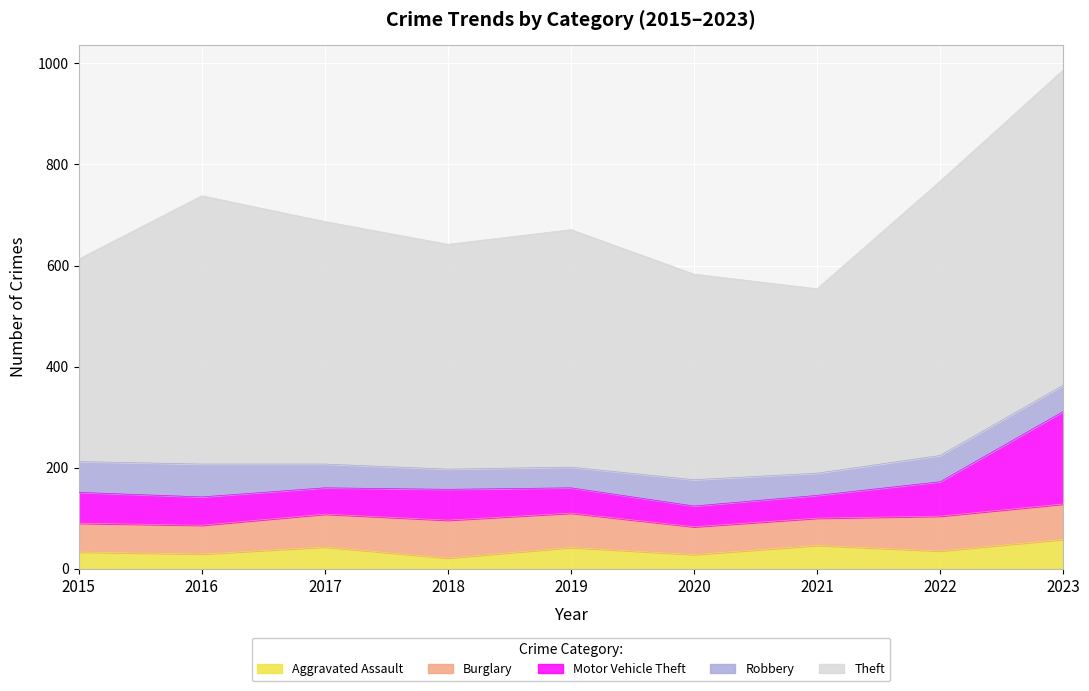

At which category is the sum across all series the highest?

2023